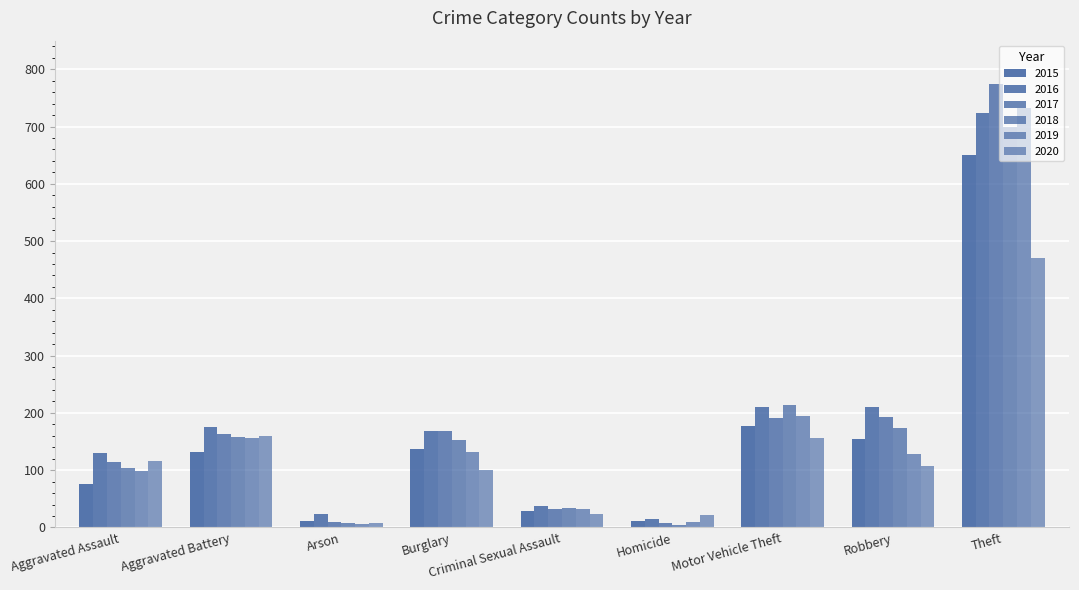

Between Aggravated Battery and Robbery, which is larger?

Robbery